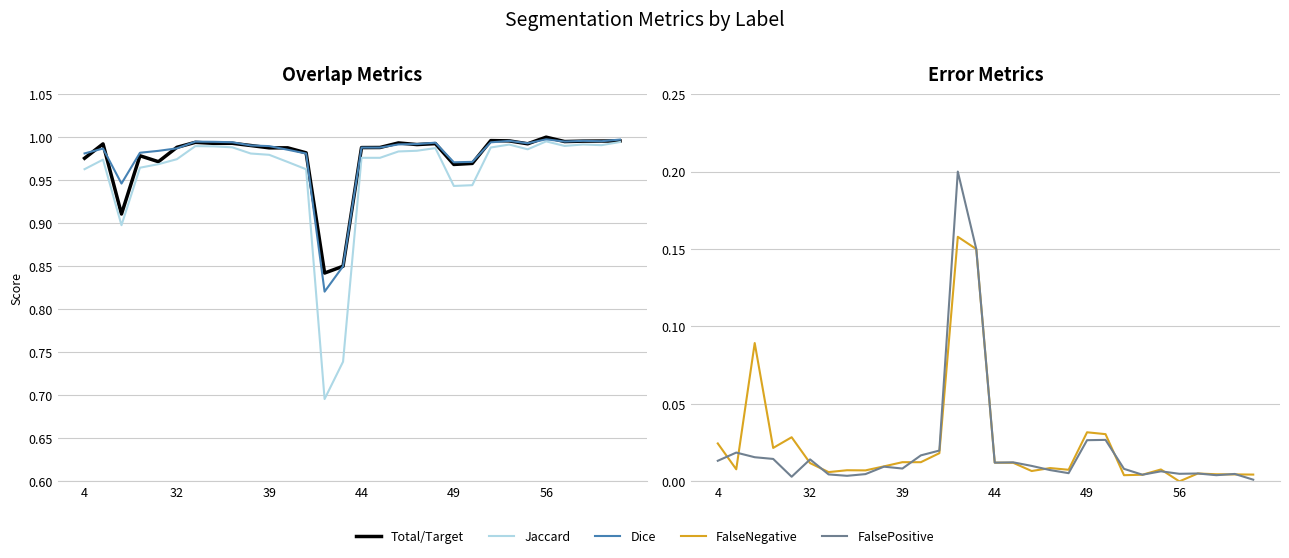

What is the label of the 30th point from the right?

4